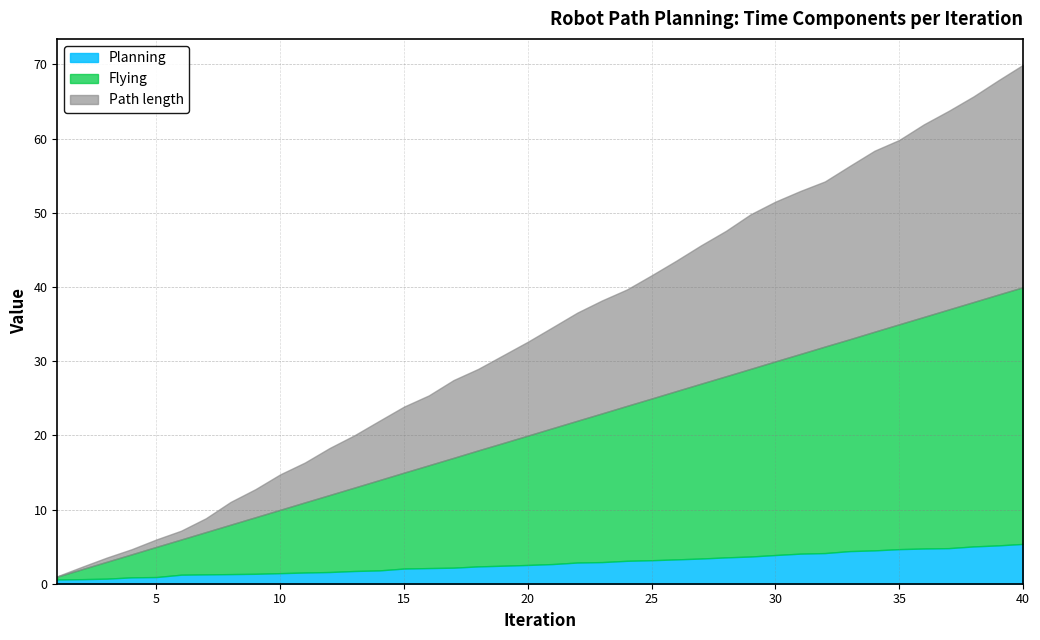

The value of Path length at 17 is 45.8. True or false?

False